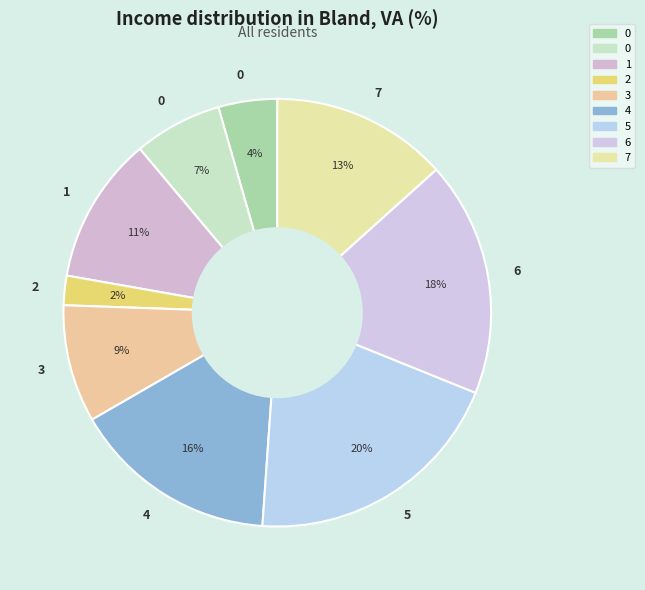

How many segments does this pie chart have?

9